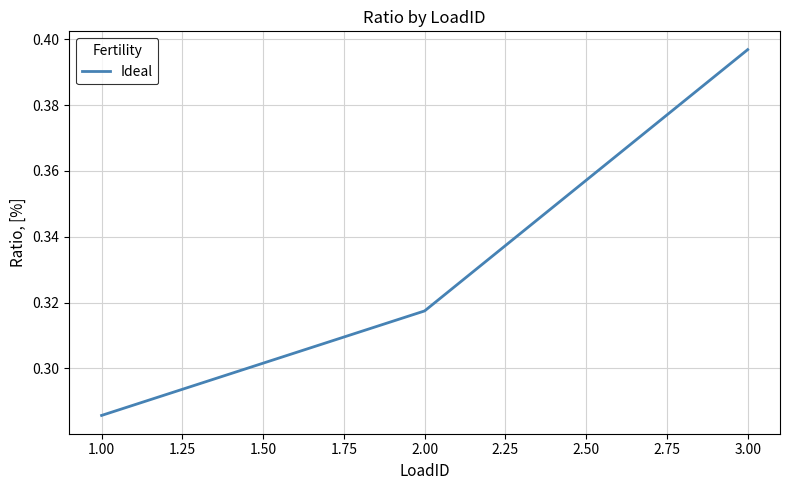

Which has a higher value, 2.00 or 3.00?

3.00